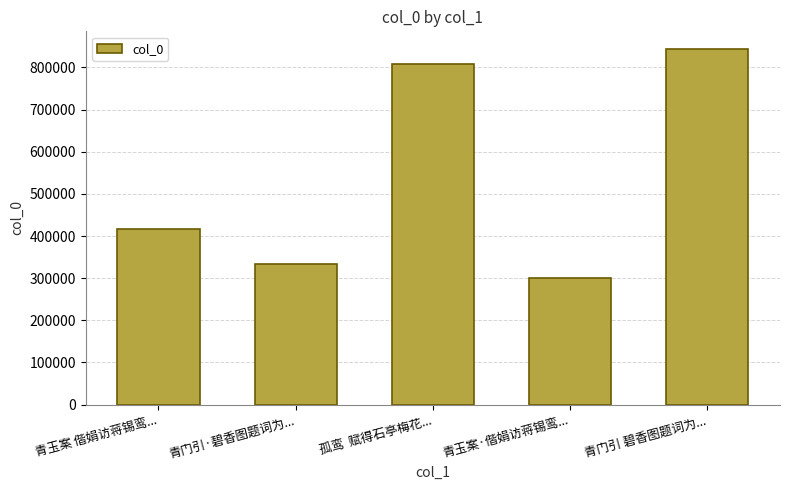

Count the number of categories in the chart.

5